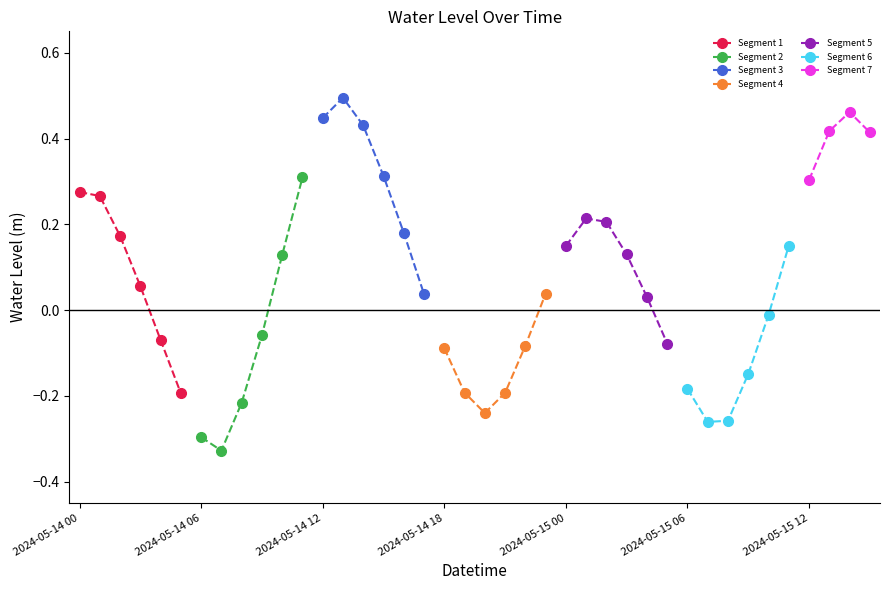

Count the Segment 1 values in the range 0 to 1.

4